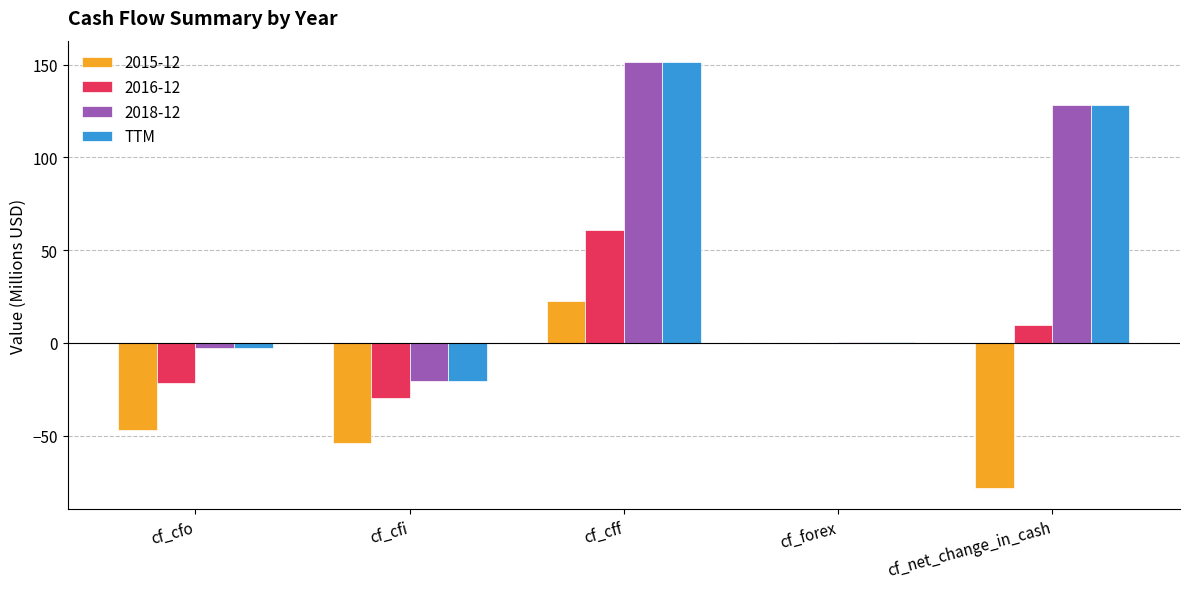

Are the bars grouped side by side (vs. stacked)?

Yes